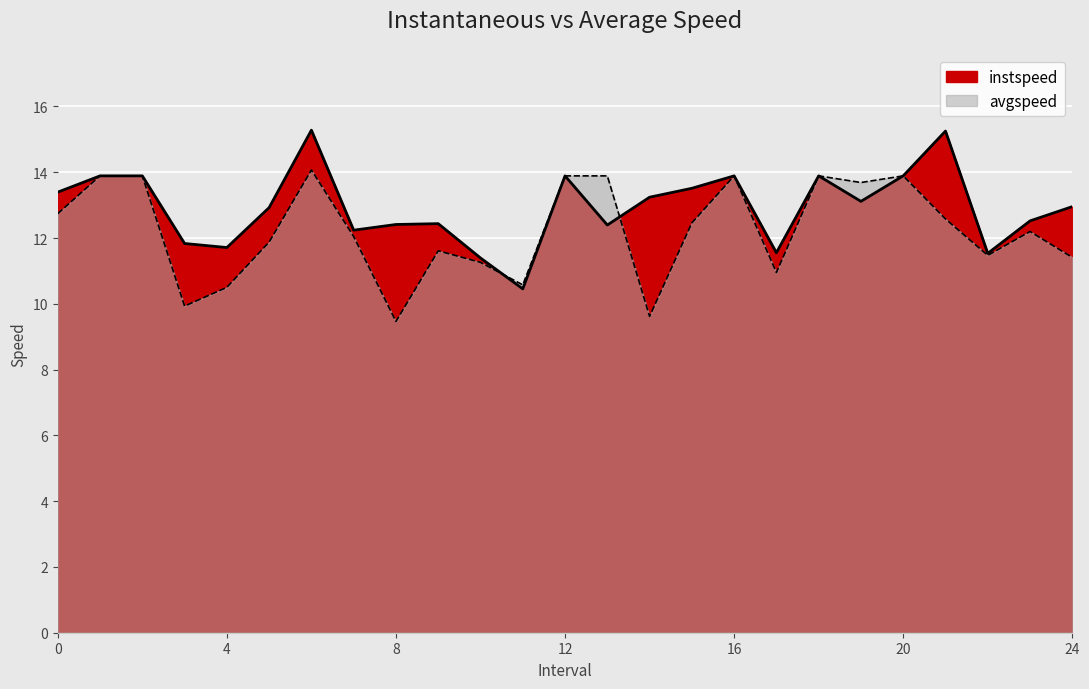

At which category is the sum across all series the highest?

6.0